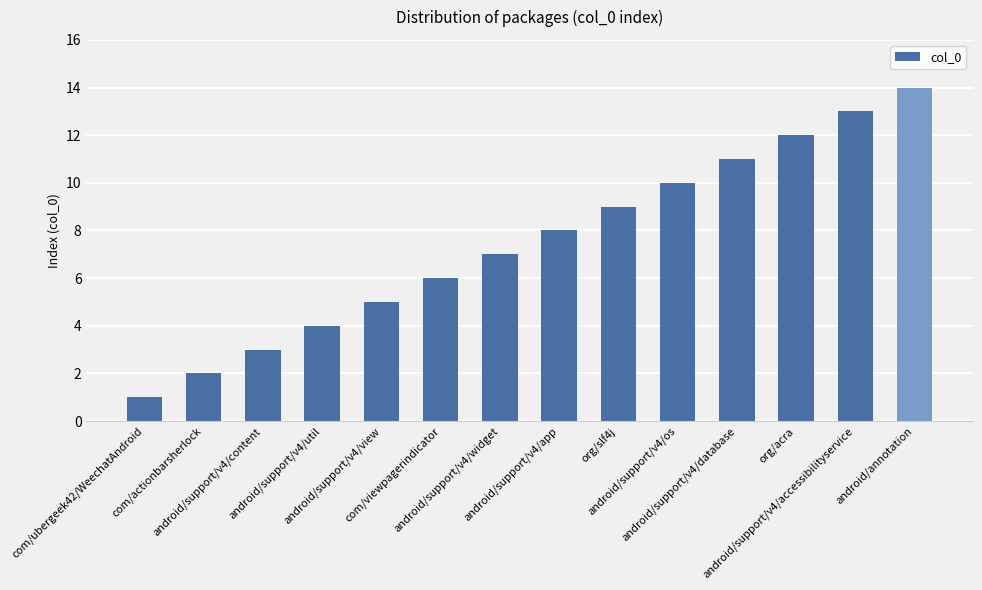

What is the ratio of the value at com/viewpagerindicator to the value at org/acra?

0.5